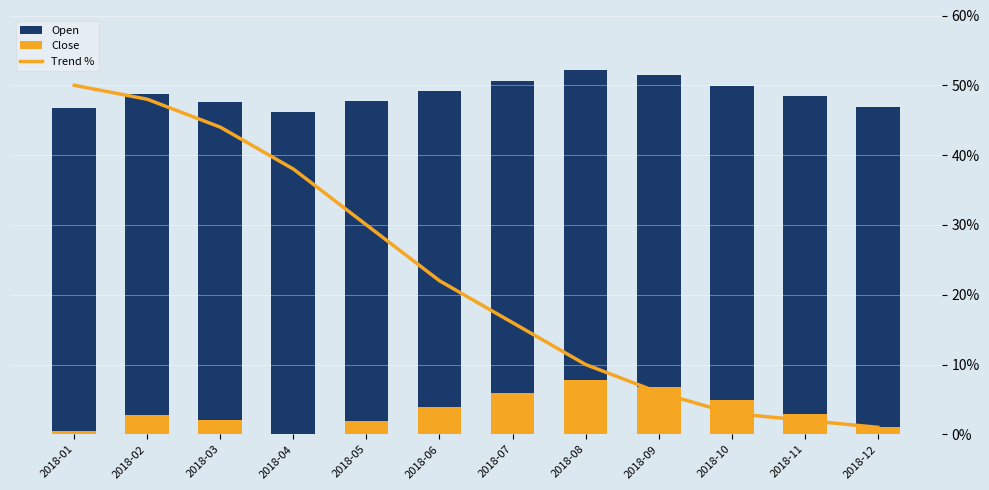

What is the difference between the highest and lowest values at 2018-05?

306.9